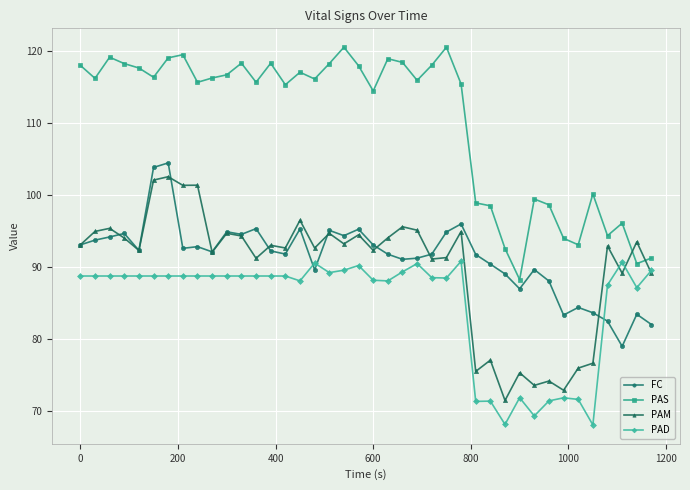

Does the chart display data point markers on the line(s)?

Yes